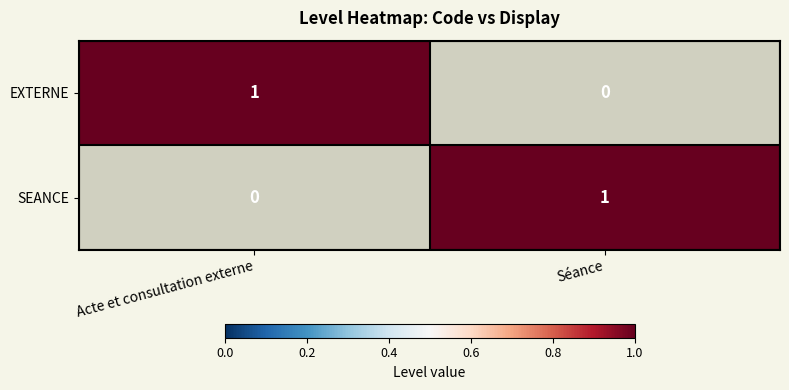

Reading left to right, what are all the values shown in this chart?

EXTERNE: Acte et consultation externe=1	Séance=0
SEANCE: Acte et consultation externe=0	Séance=1